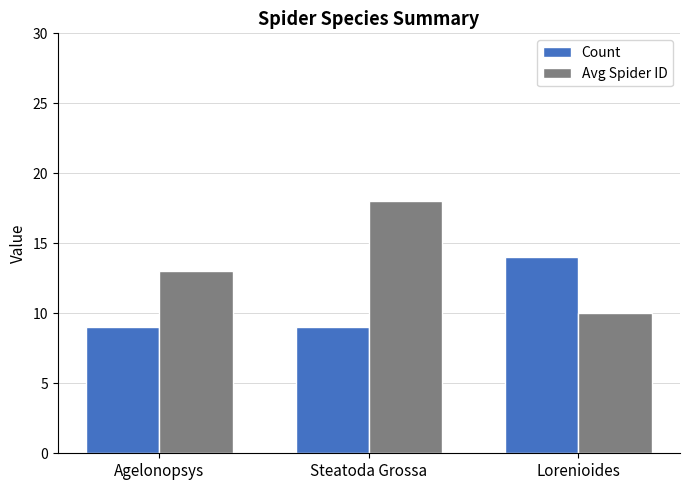

At which label is Avg Spider ID closest to 14?

Agelonopsys